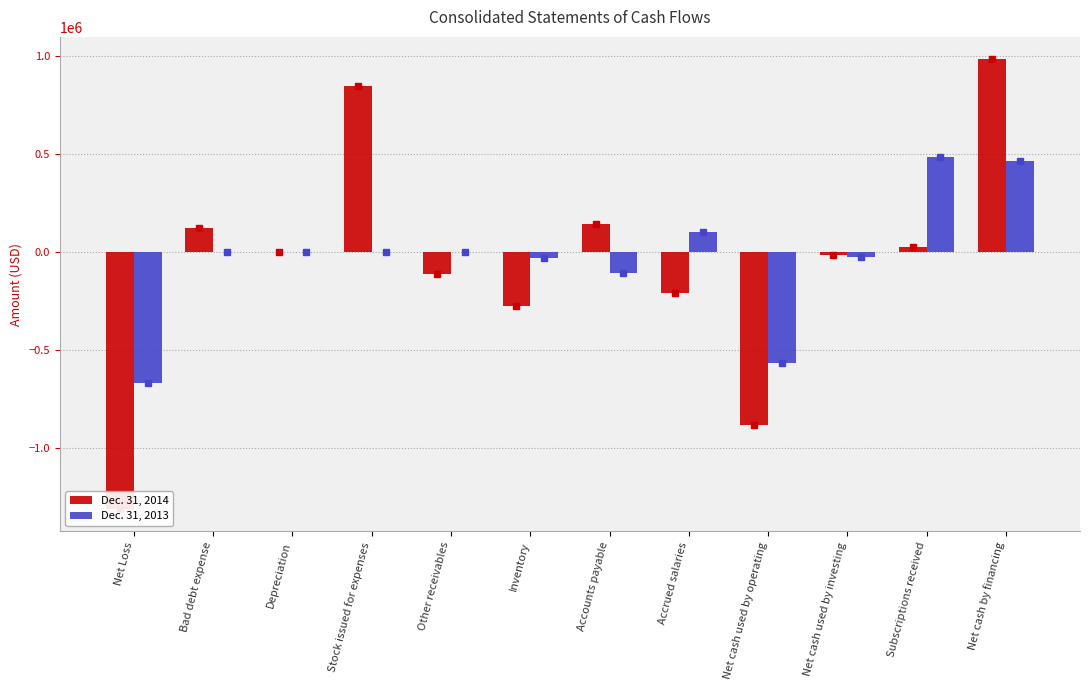

What are all the series names shown in the legend?

Dec. 31, 2014, Dec. 31, 2013